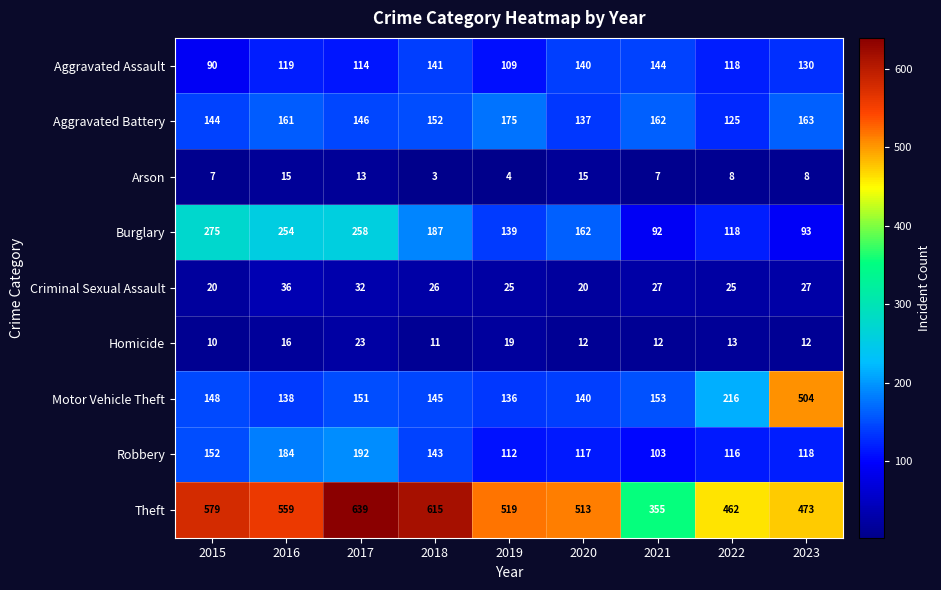

What is the sum of the Arson values at 2020 and 2022?

23